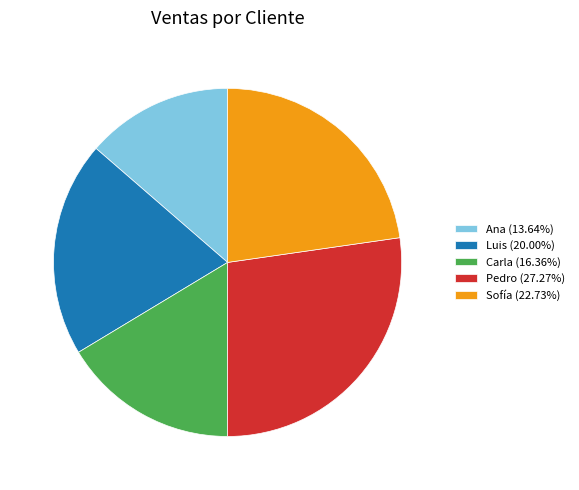

Do Pedro (27.27%) and Ana (13.64%) together represent more than half of the pie?

No